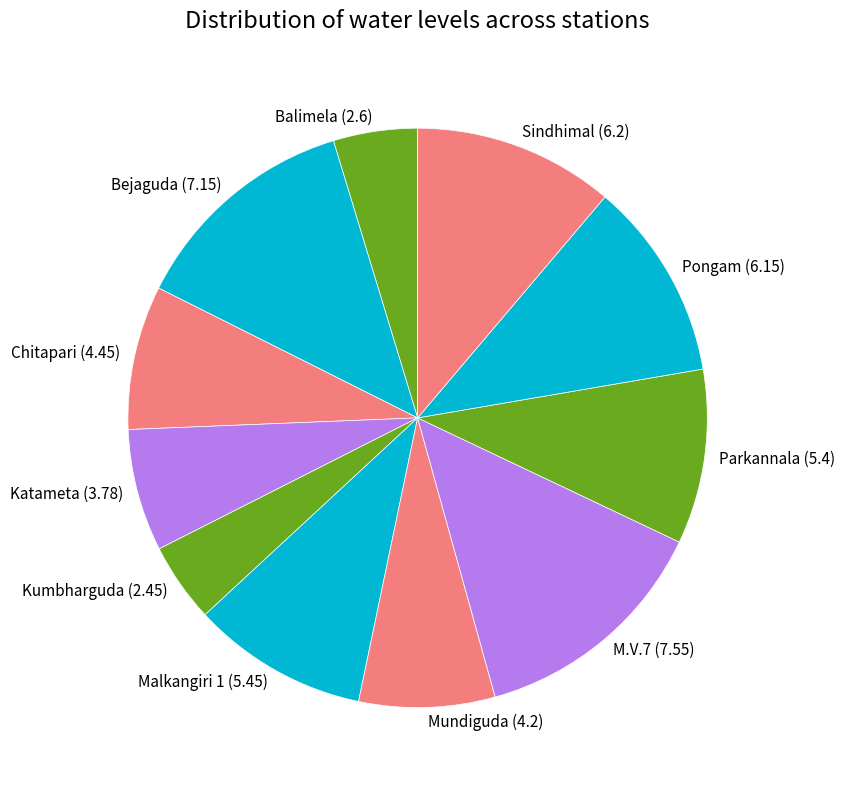

Does Mundiguda account for over 50% of the chart?

No